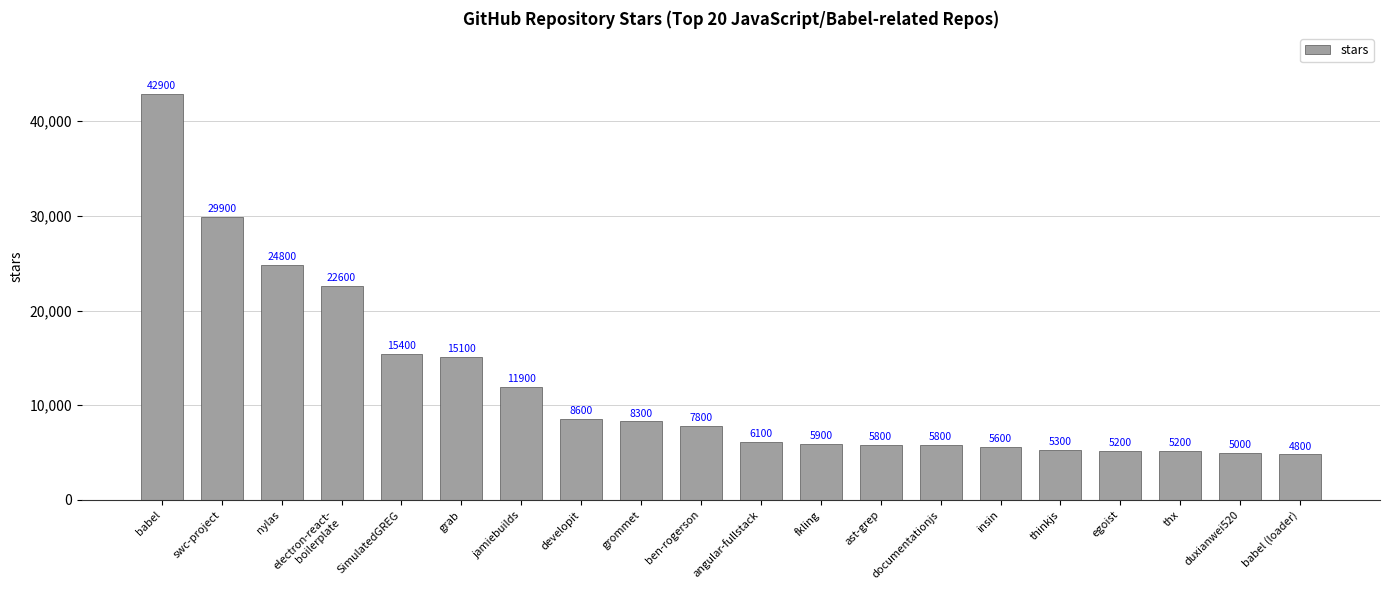

Which has a higher value, SimulatedGREG or grommet?

SimulatedGREG